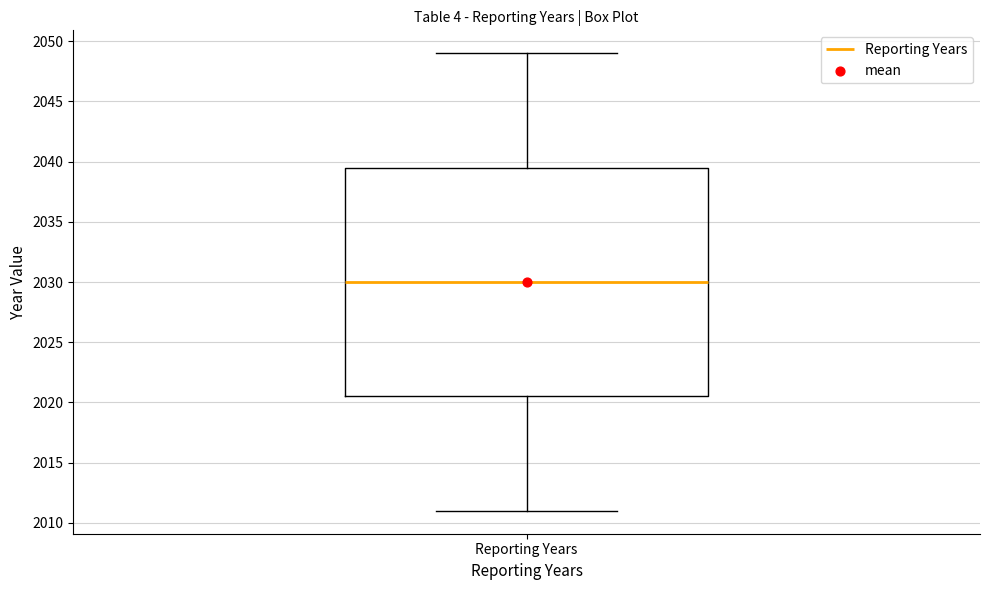

Transcribe this box plot: give where the median line is, the range the box spans, and where the two whiskers end, as read against the y-axis. The values are not printed on the chart, so give them approximately, as read against the axis.

median 2030.0, box 2020.5 to 2039.5, whiskers 2011.0 to 2049.0